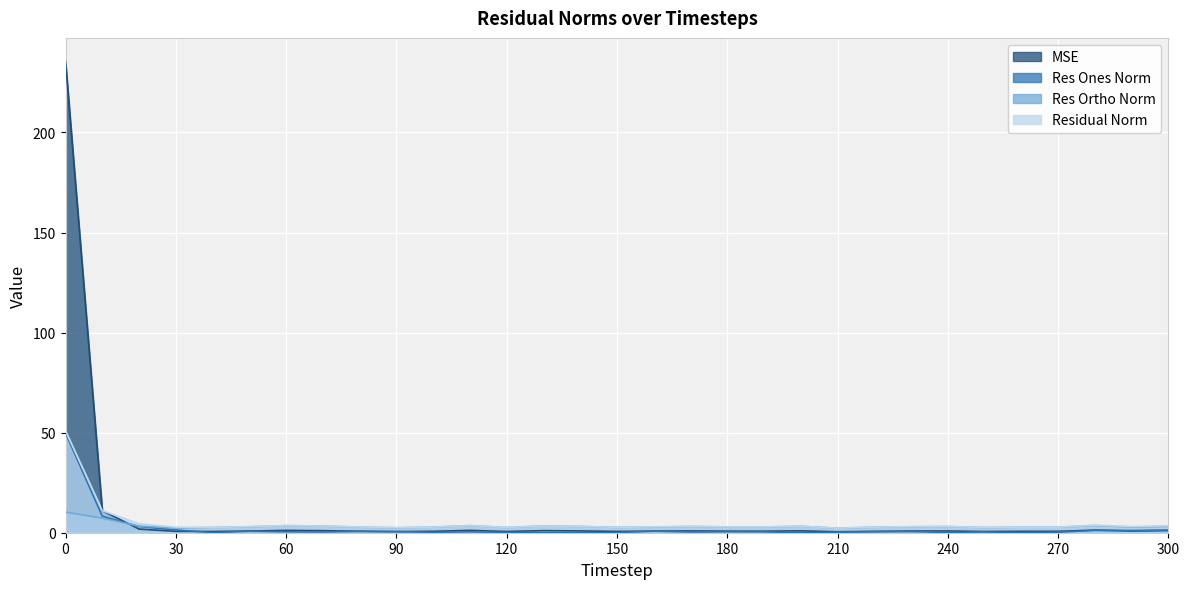

Reading left to right, transcribe all the data shown in this chart.

mse: 235.5	11.0	1.8	0.7	0.6	0.8	1.2	1.0	0.7	0.6	0.7	1.2	0.6	1.0	0.9	0.7	0.8	0.9	0.8	0.8	0.9	0.5	0.7	0.8	0.9	0.6	0.7	0.7	1.3	0.9	1.1
res_ones_norm: 49.8	8.3	3.1	1.4	0.1	0.7	0.5	0.4	0.6	0.5	0.2	0.4	0.2	0.0	0.0	0.1	0.7	0.4	0.5	0.4	0.0	0.3	0.5	0.6	0.1	0.4	0.1	0.3	1.2	1.1	1.3
res_ortho_norm: 10.3	7.3	3.3	2.4	2.6	3.0	3.5	3.3	2.8	2.5	2.8	3.6	2.6	3.4	3.2	2.7	2.9	3.1	2.9	2.9	3.2	2.3	2.7	3.0	3.1	2.6	2.8	2.8	3.6	2.9	3.2
residual_norm: 50.9	11.0	4.5	2.8	2.6	3.0	3.6	3.4	2.9	2.5	2.8	3.6	2.6	3.4	3.2	2.7	3.0	3.1	2.9	2.9	3.2	2.3	2.8	3.0	3.1	2.6	2.8	2.8	3.8	3.1	3.5